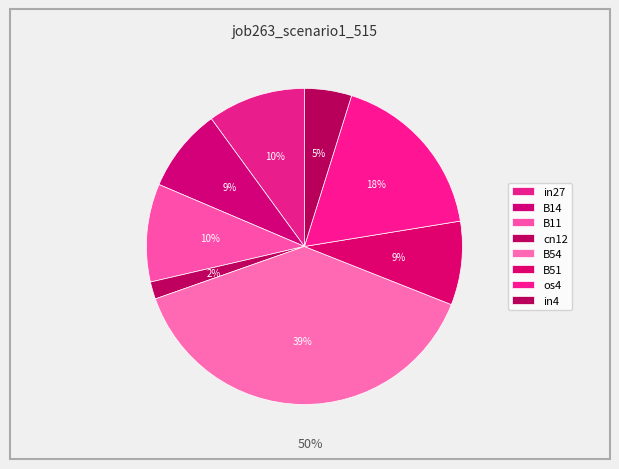

Count the number of slices in the pie.

8